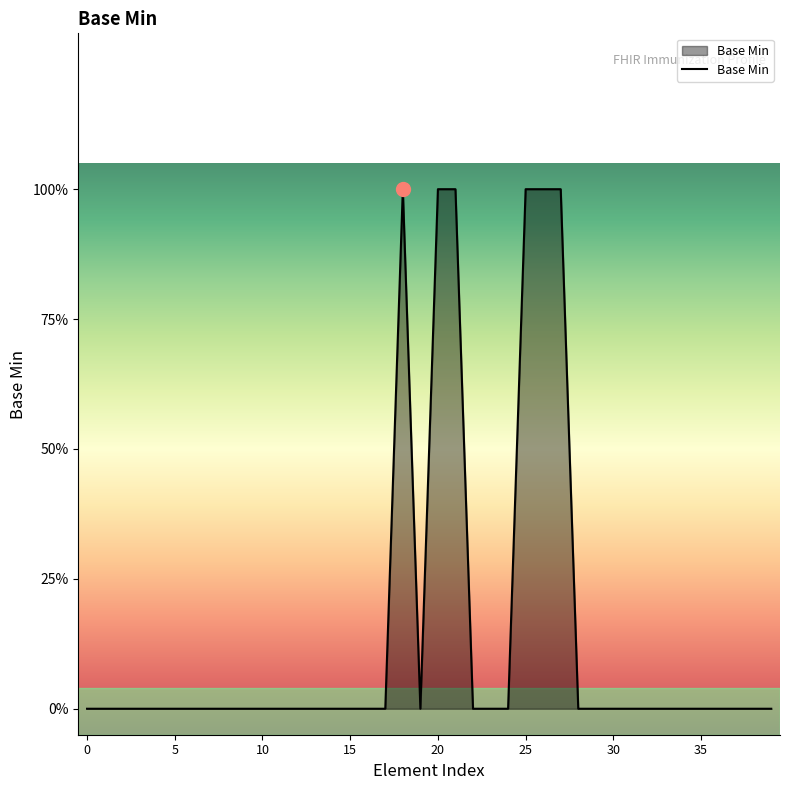

Does the chart display data point markers on the line(s)?

No